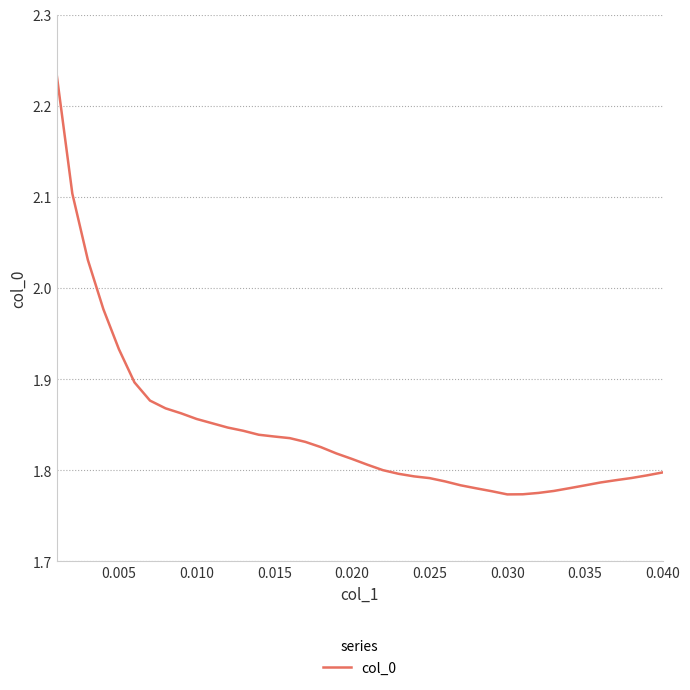

What is the difference between the maximum and minimum values?

0.5